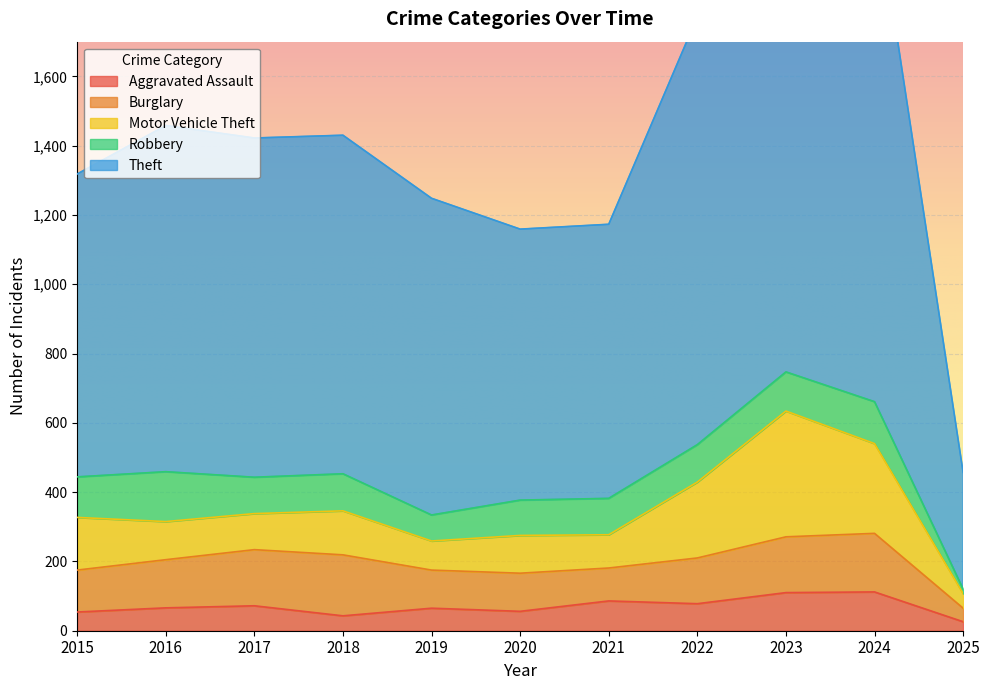

After their last crossing, which series has the higher values: Motor Vehicle Theft or Robbery?

Motor Vehicle Theft